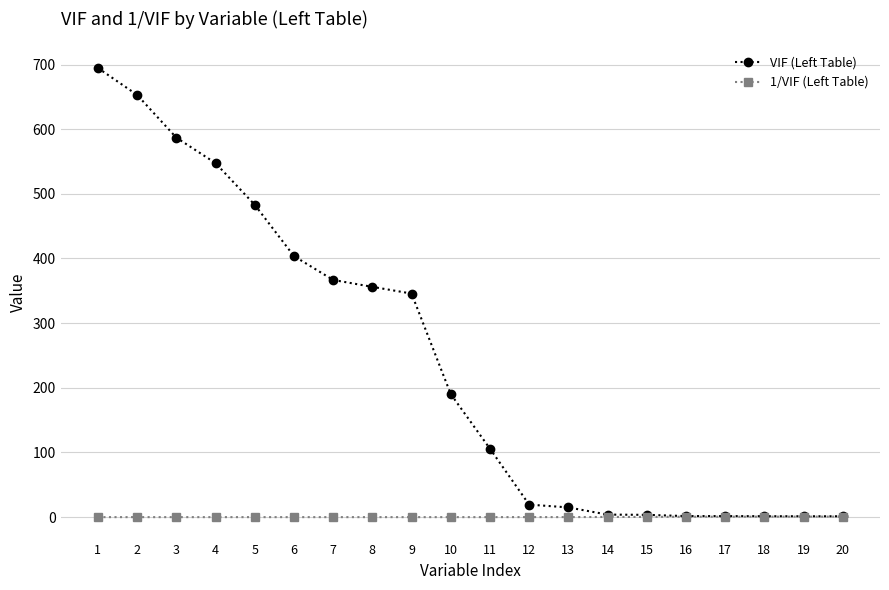

How many series are shown in this chart?

2